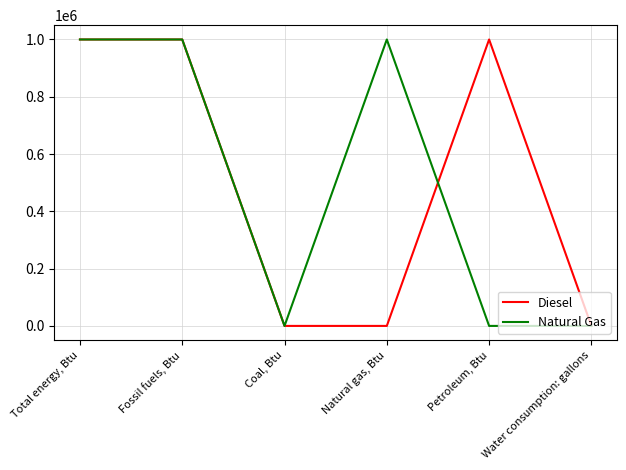

What is the highest value of the Diesel series?

1000000